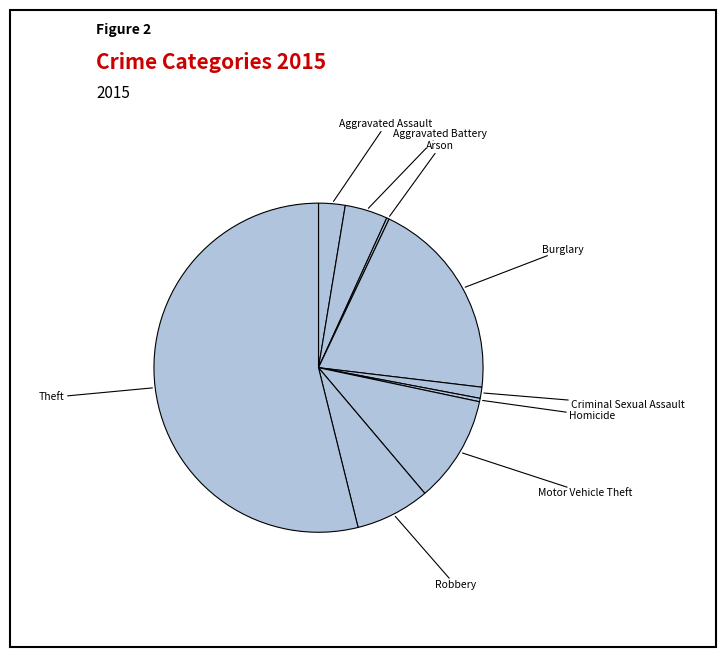

What is the ratio of the value at Theft to the value at Criminal Sexual Assault?

49.3